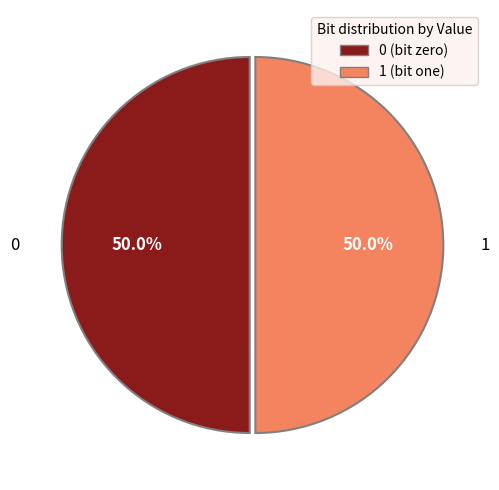

Combined, what portion of the pie is 1 and 0?

100.0%